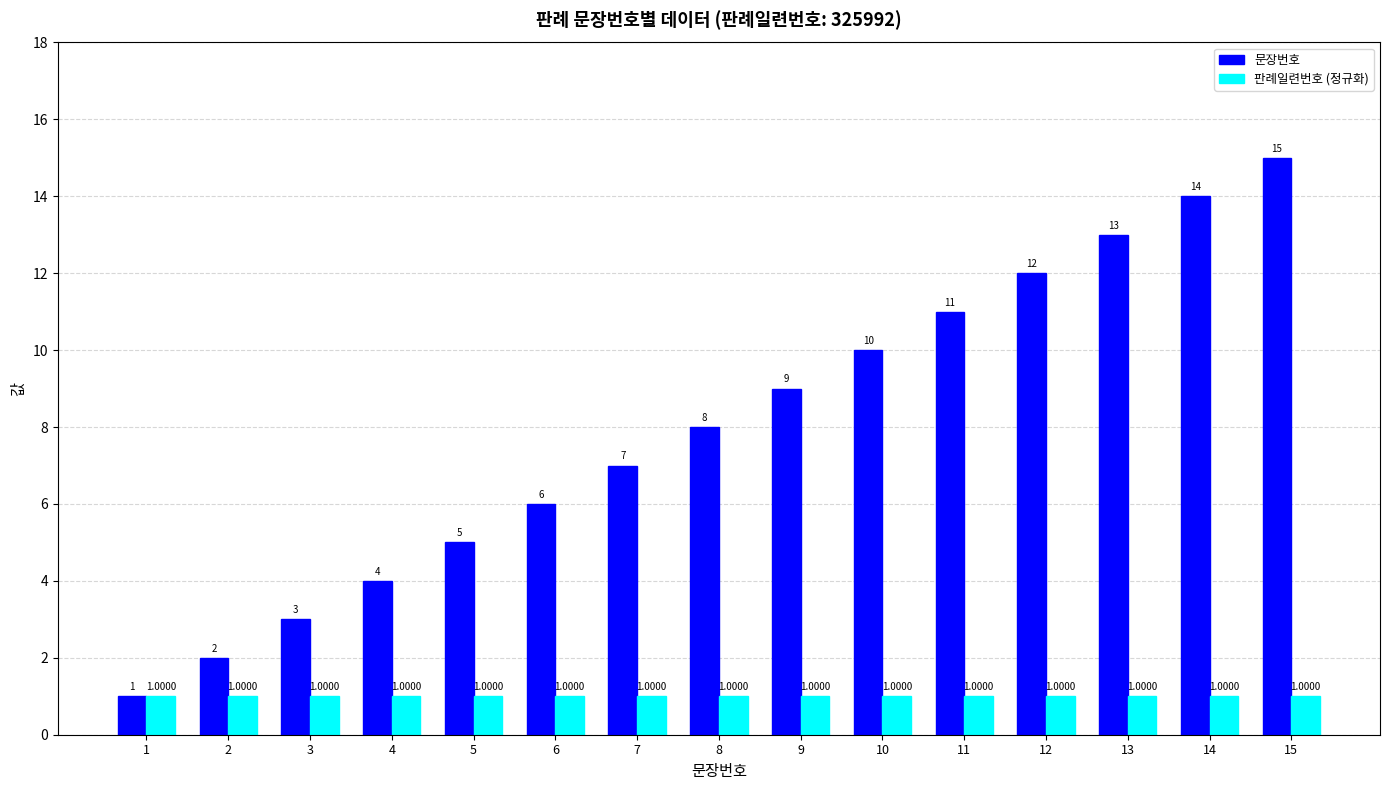

Reading left to right, what are all the values shown in this chart?

문장번호: 1=1	2=2	3=3	4=4	5=5	6=6	7=7	8=8	9=9	10=10	11=11	12=12	13=13	14=14	15=15
판례일련번호 (정규화): 1=1	2=1	3=1	4=1	5=1	6=1	7=1	8=1	9=1	10=1	11=1	12=1	13=1	14=1	15=1